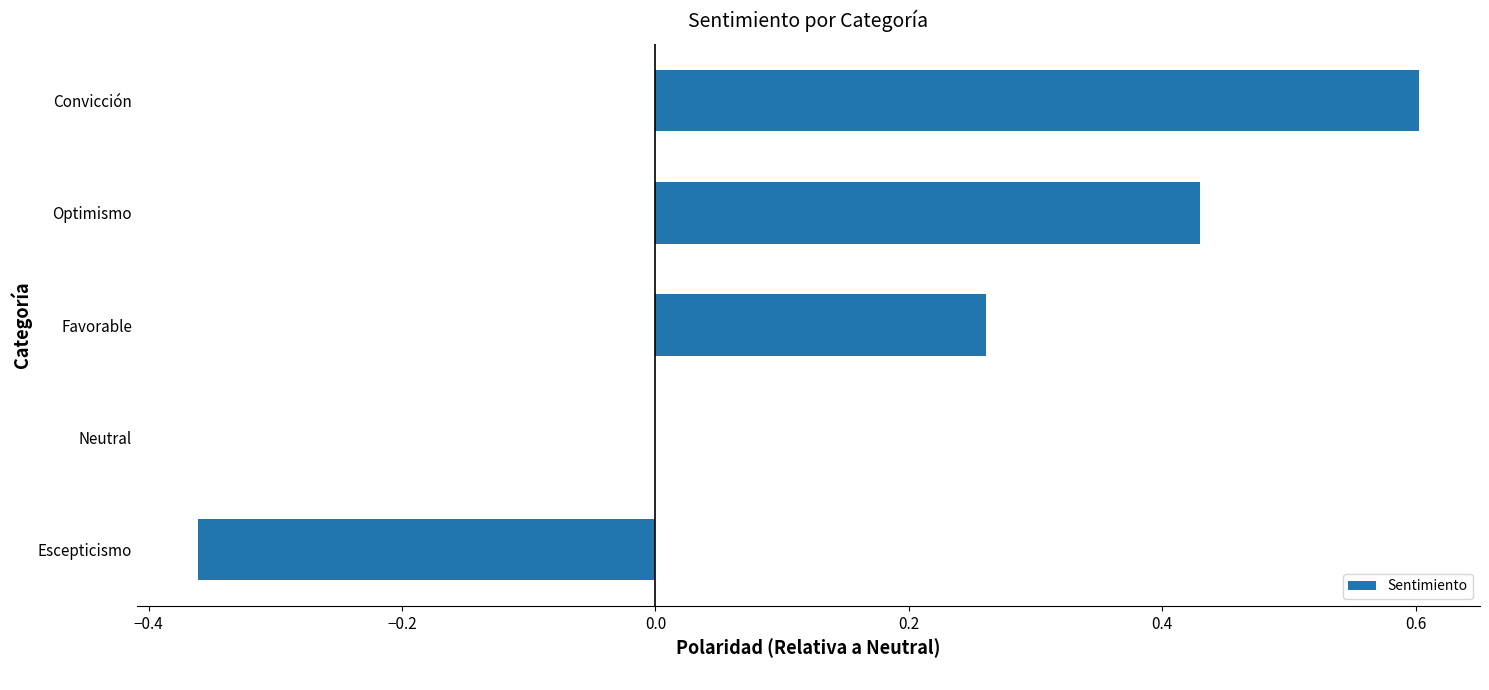

Between Escepticismo and Favorable, which is larger?

Favorable